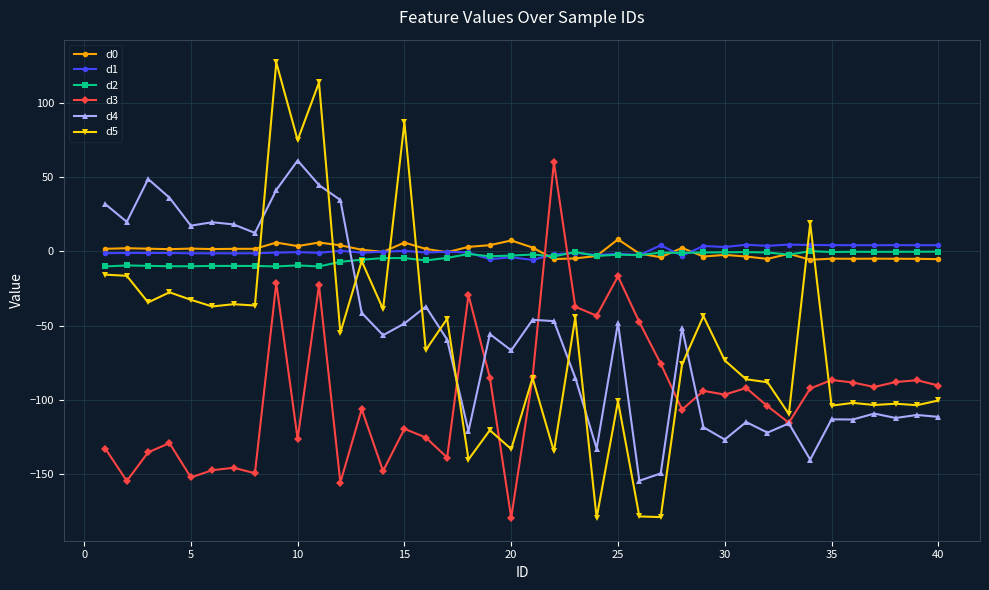

After their last crossing, which series has the higher values: d2 or d4?

d2